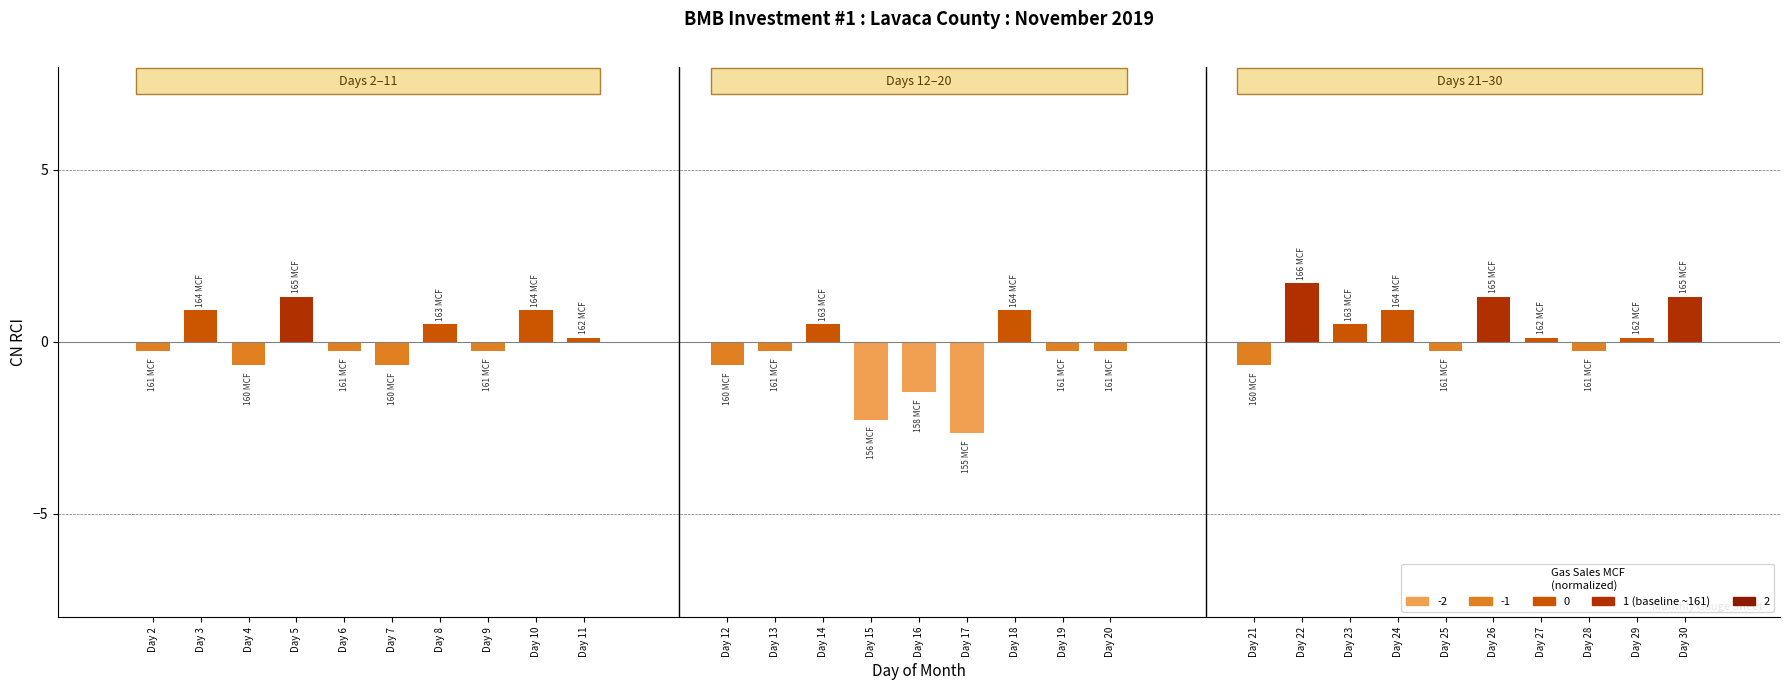

What is the maximum value shown in the chart?

1.7